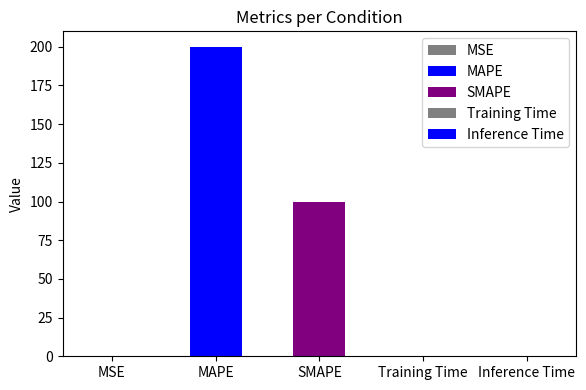

Is it true that the value at Inference Time is 0.0?

True